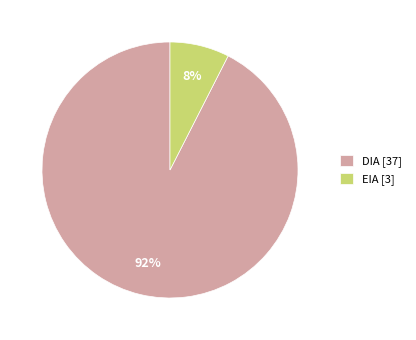

To the nearest percent, what portion does EIA represent?

8%